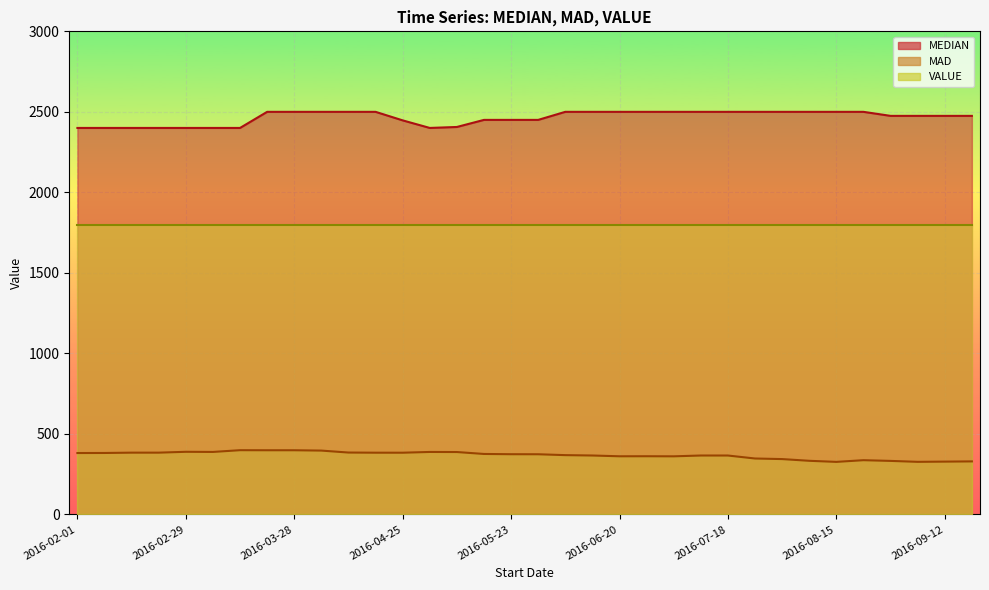

True or false: MEDIAN has a value of 2406.0 at 2016-05-09.

True